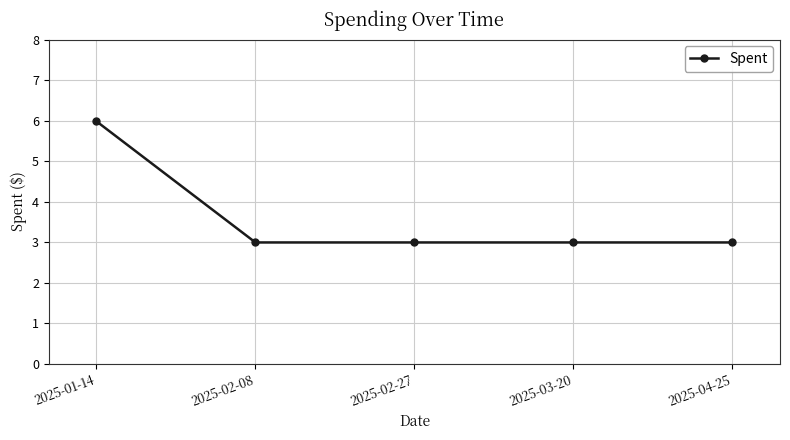

How many series are shown in this chart?

1